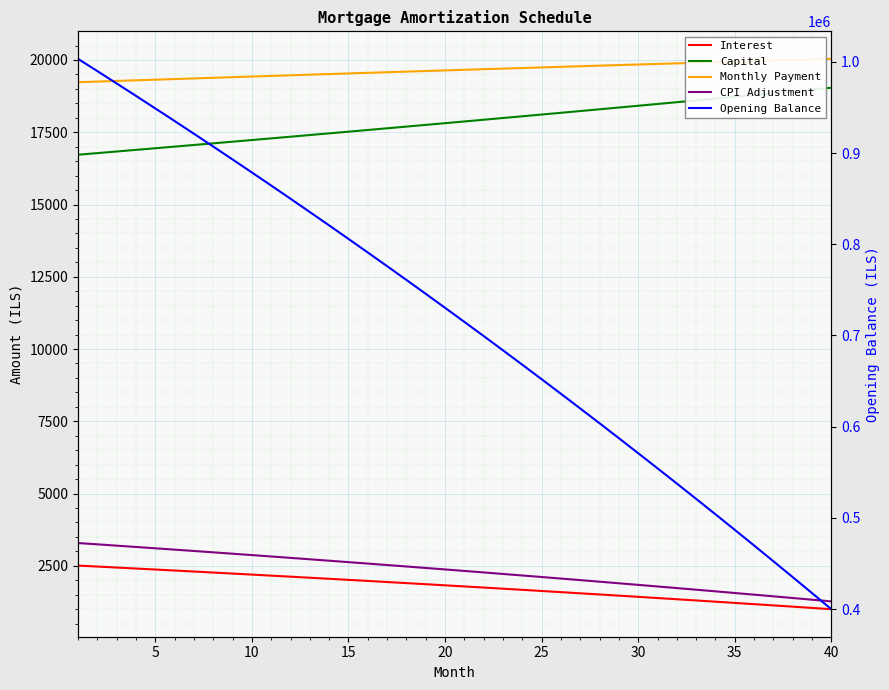

What is the lowest value of the Capital series?

16722.2